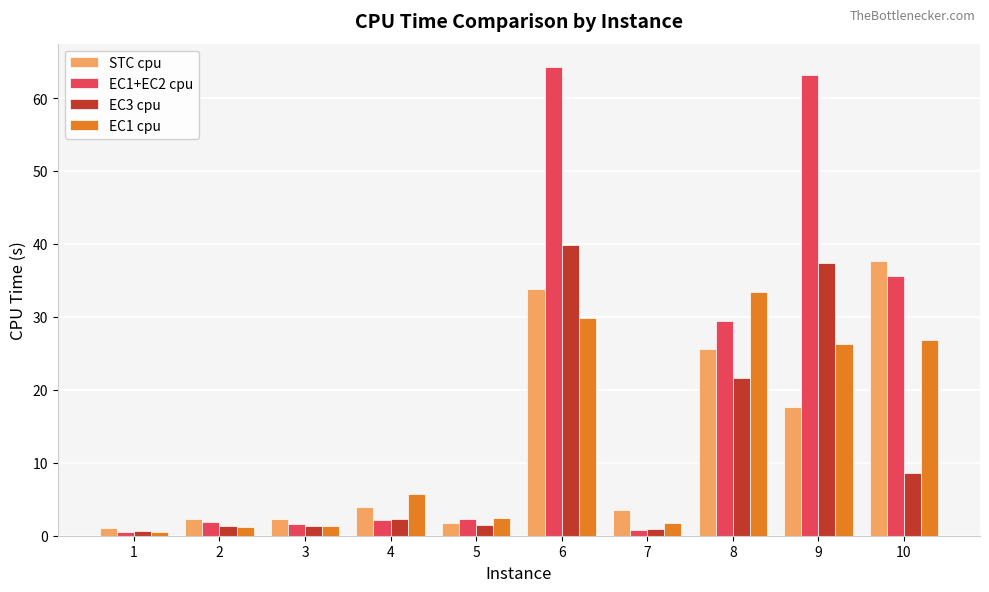

What is the average value of the EC1+EC2 cpu series?

20.2